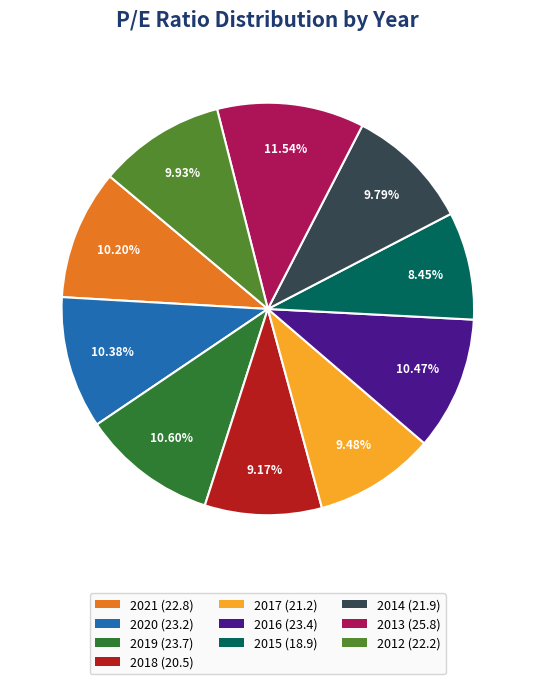

How many segments does this pie chart have?

10